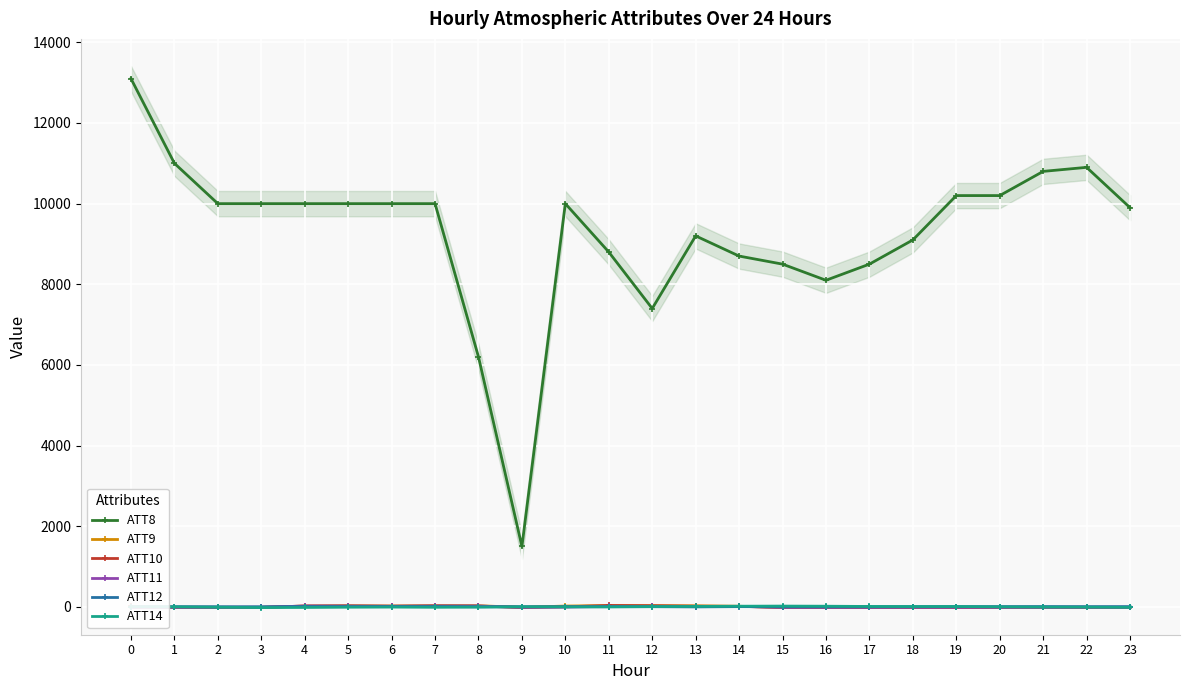

Which series has the widest spread of values?

ATT8